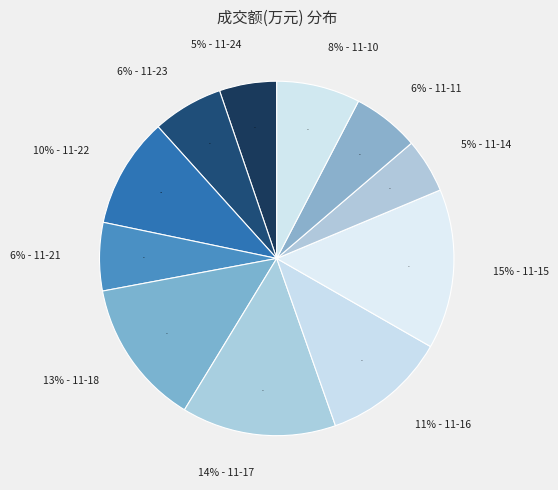

What is the ratio of the value at 2022-11-21 to the value at 2022-11-18?

0.5